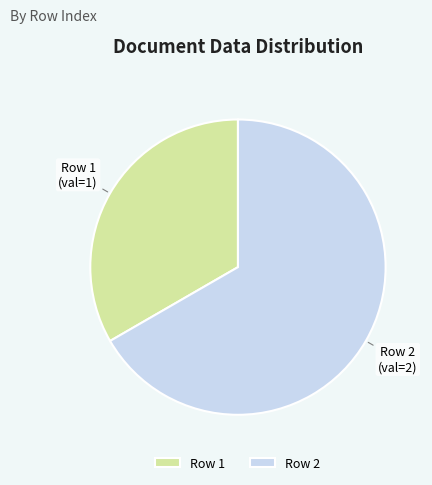

How many slices are in this pie chart?

2